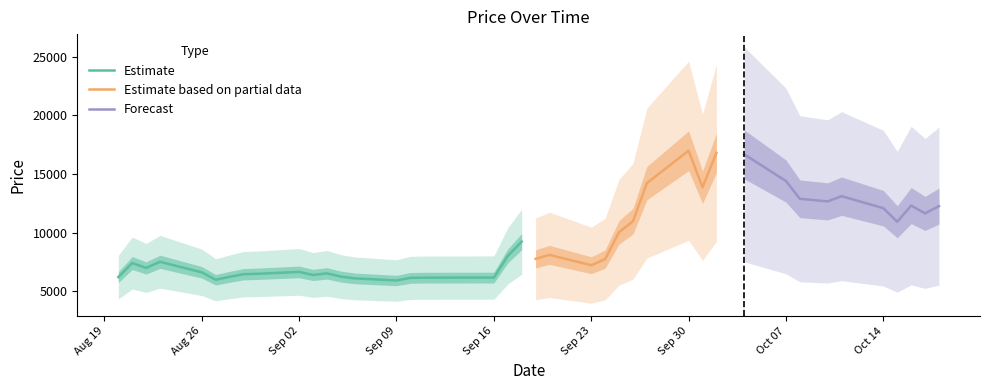

At which category does the chart reach its minimum across all series?

2019-09-09